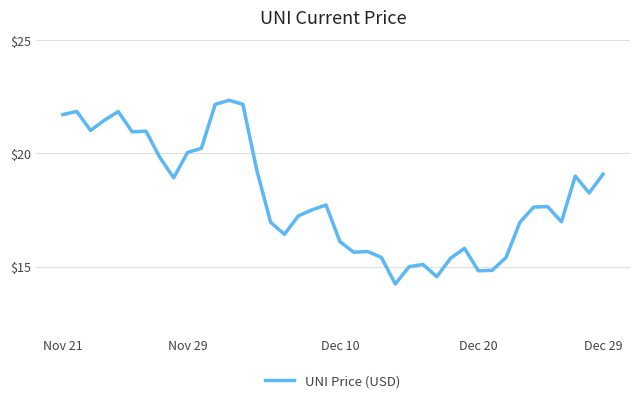

What is the difference between the maximum and minimum values?

8.1